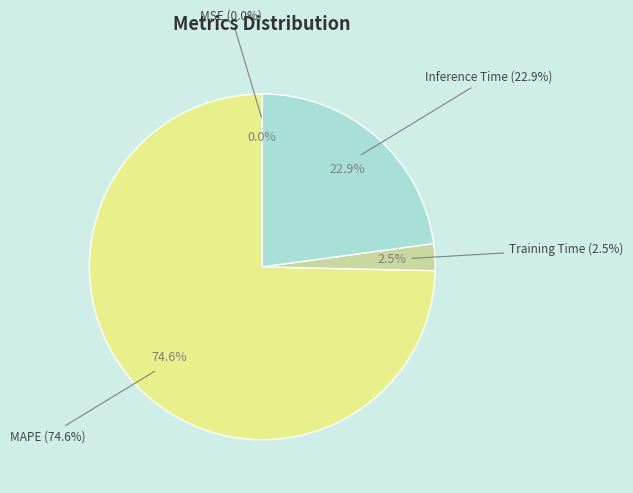

Rank the categories by value from highest to lowest.

MAPE, Inference Time, Training Time, MSE